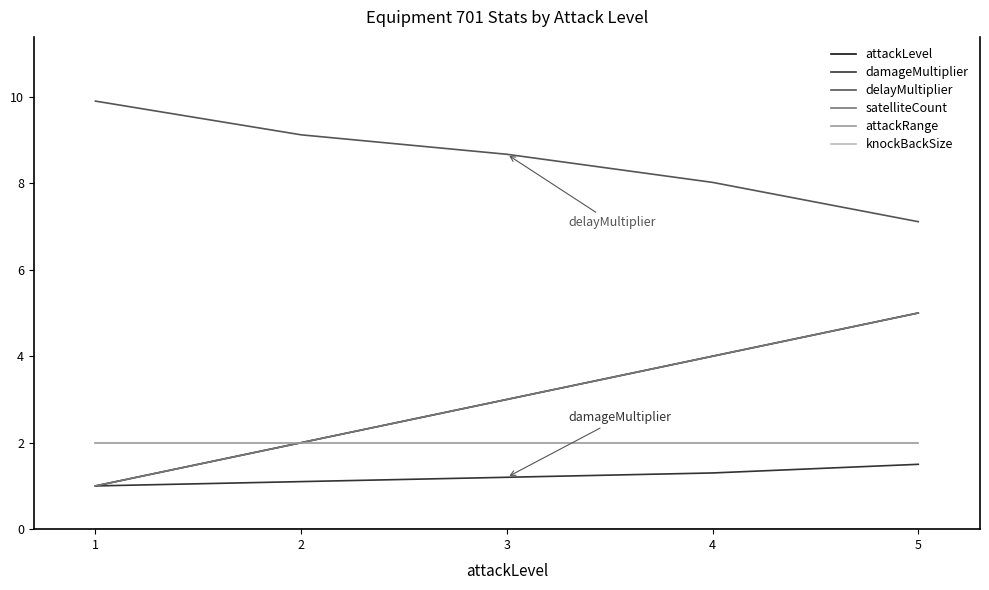

Does the chart have visible grid lines?

No